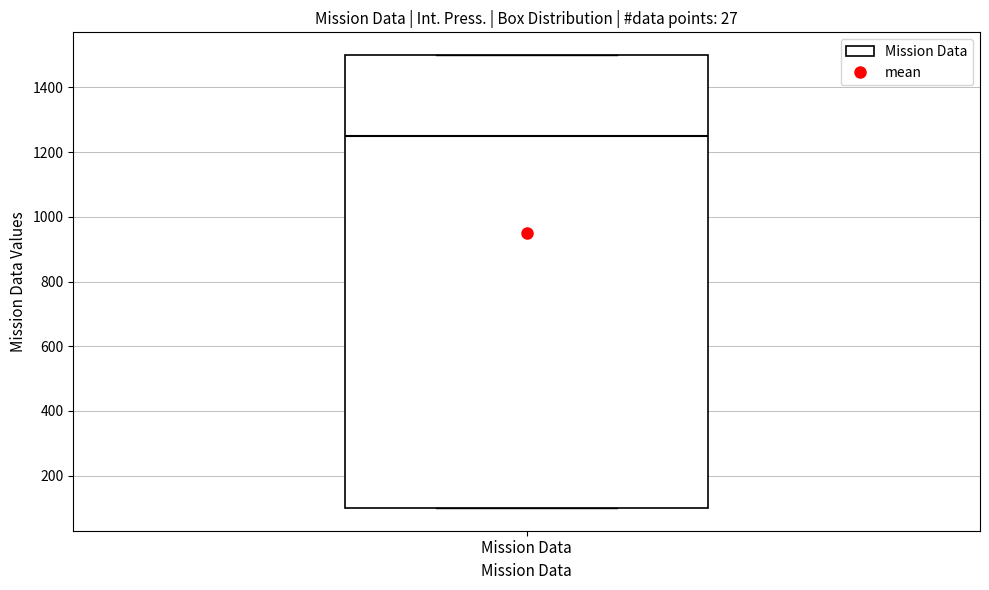

Read this box plot against the y-axis: the position of the median line, the range covered by the box, and the ends of both whiskers. The values are not printed on the chart, so give them approximately, as read against the axis.

median 1260, box 100 to 1500, whiskers 100 to 1500